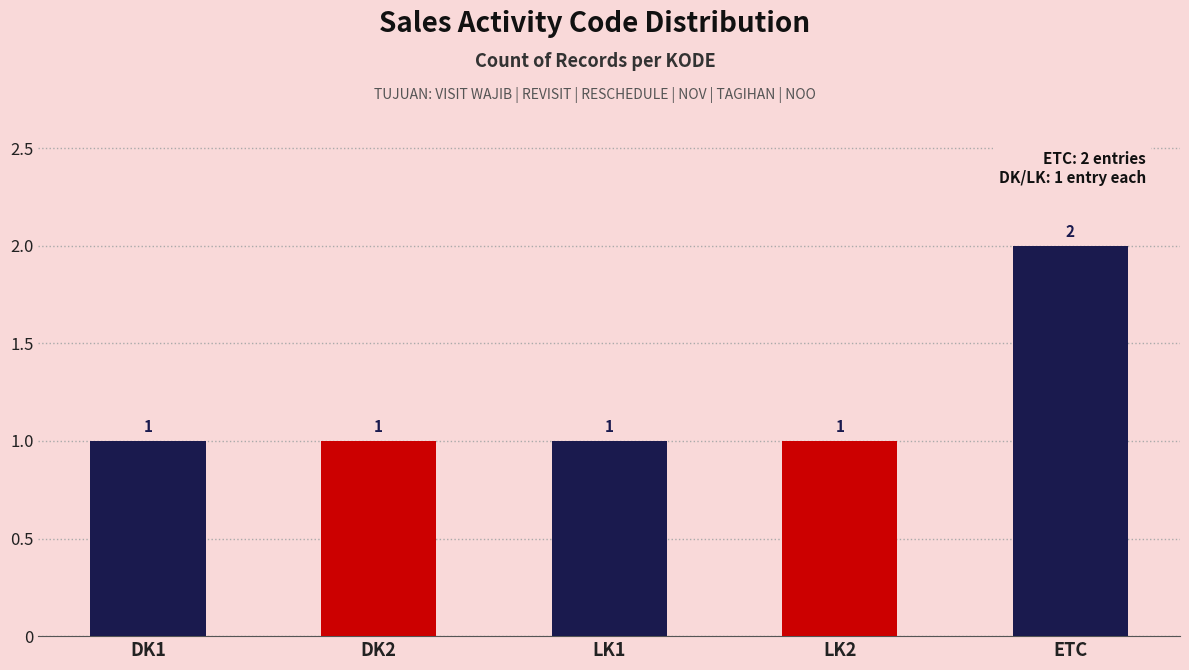

Is it true that the value at LK1 is 1?

True